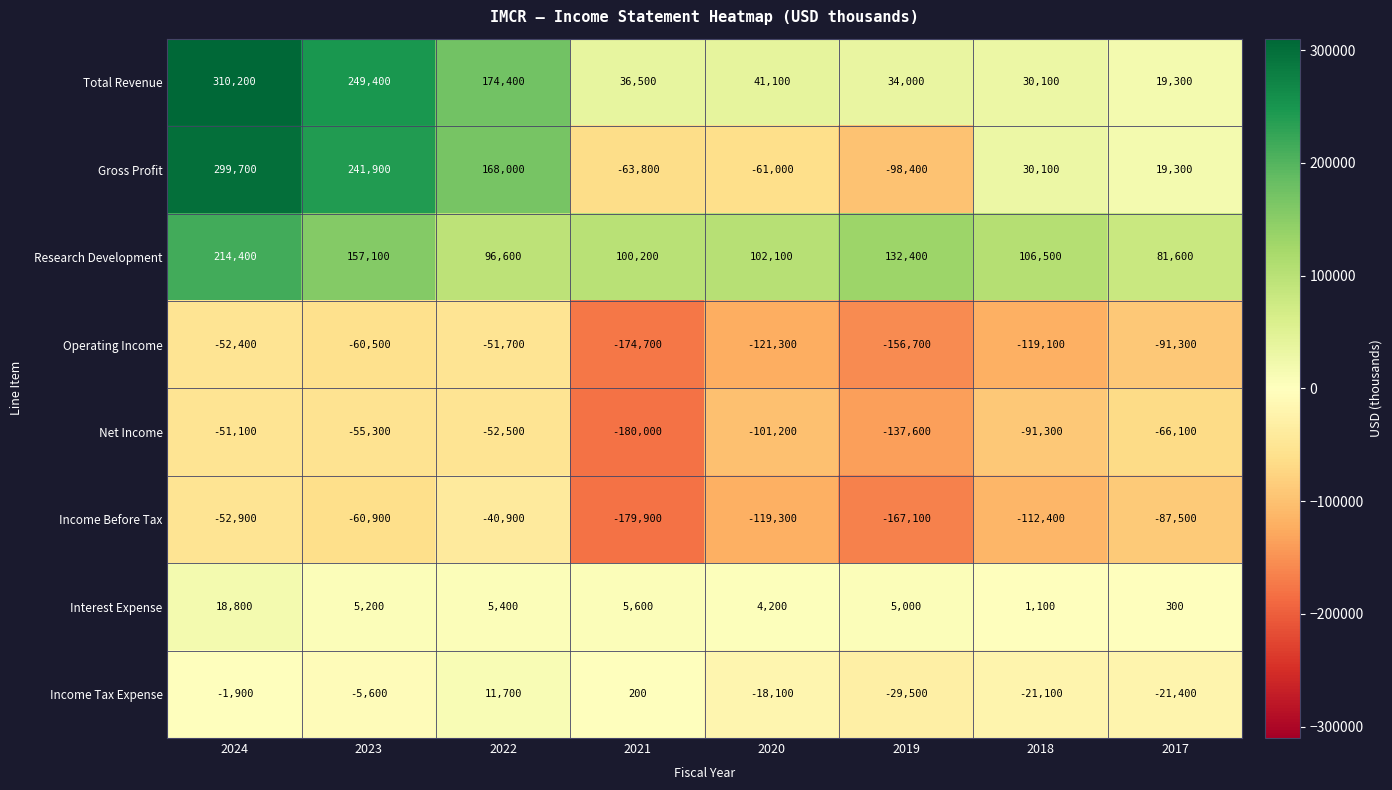

The value of Gross Profit at 2024 is 299700. True or false?

True